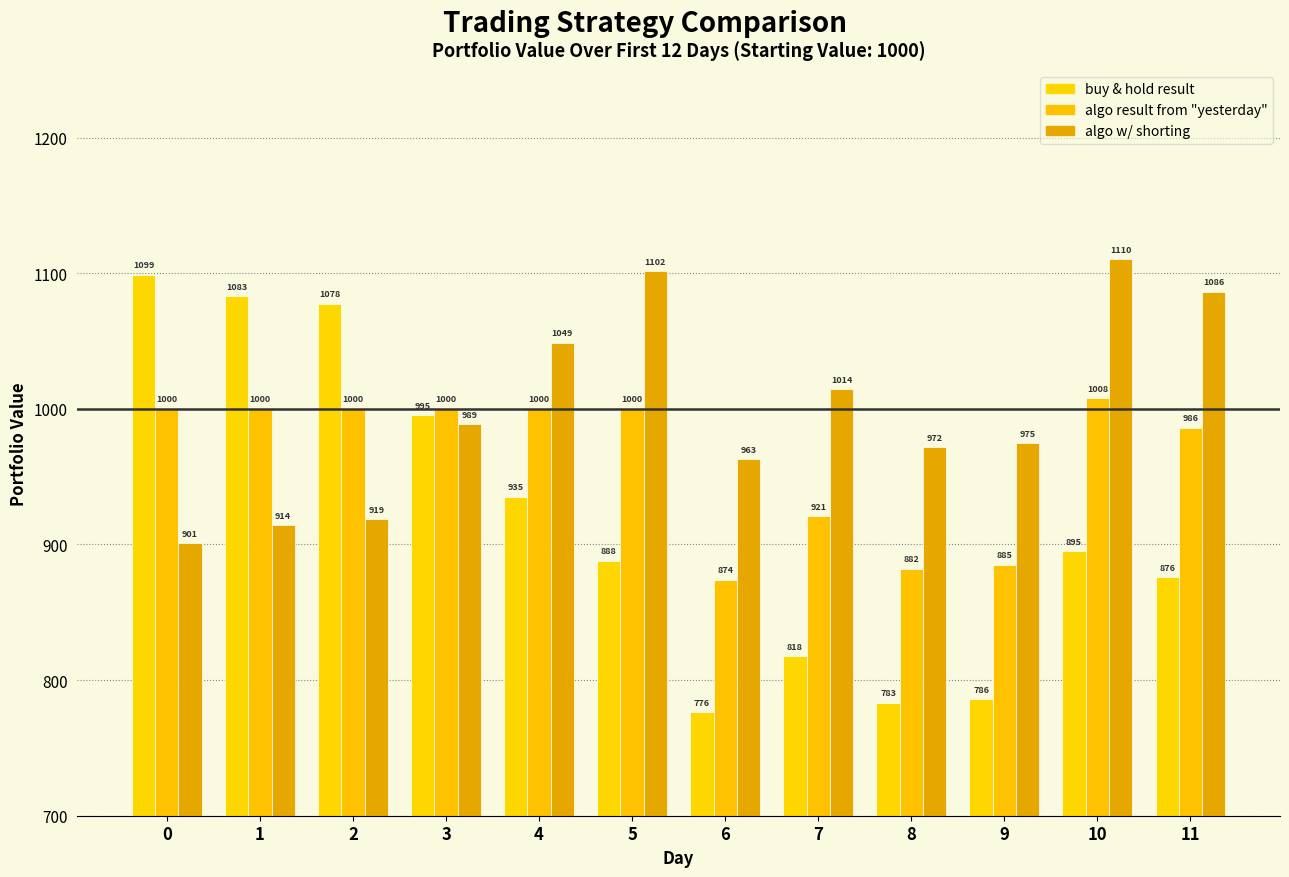

What is the value of the buy & hold result bar at the 5th from the left?

935.1